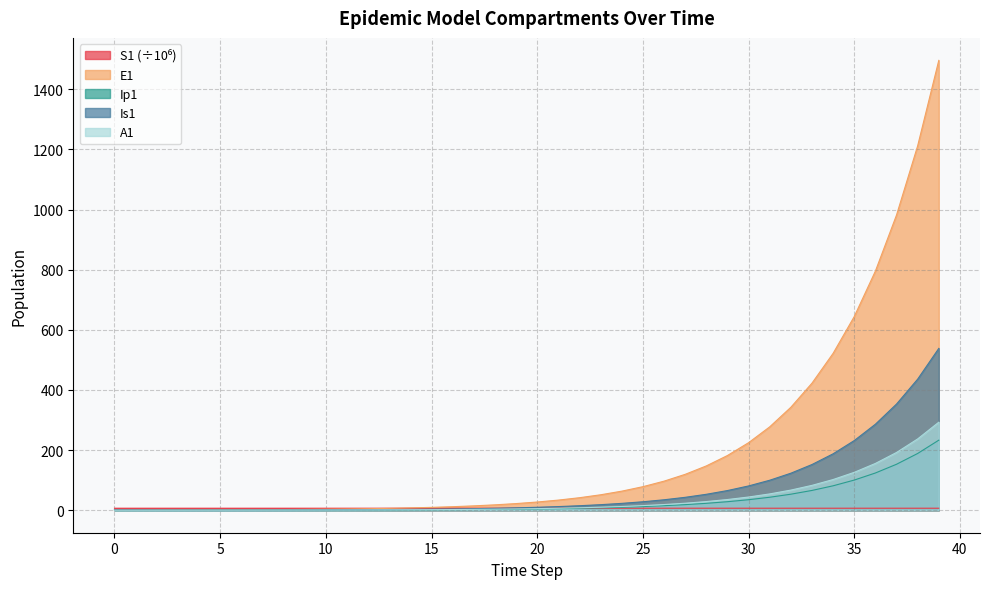

Between 5 and 13, which series saw the biggest shift?

E1